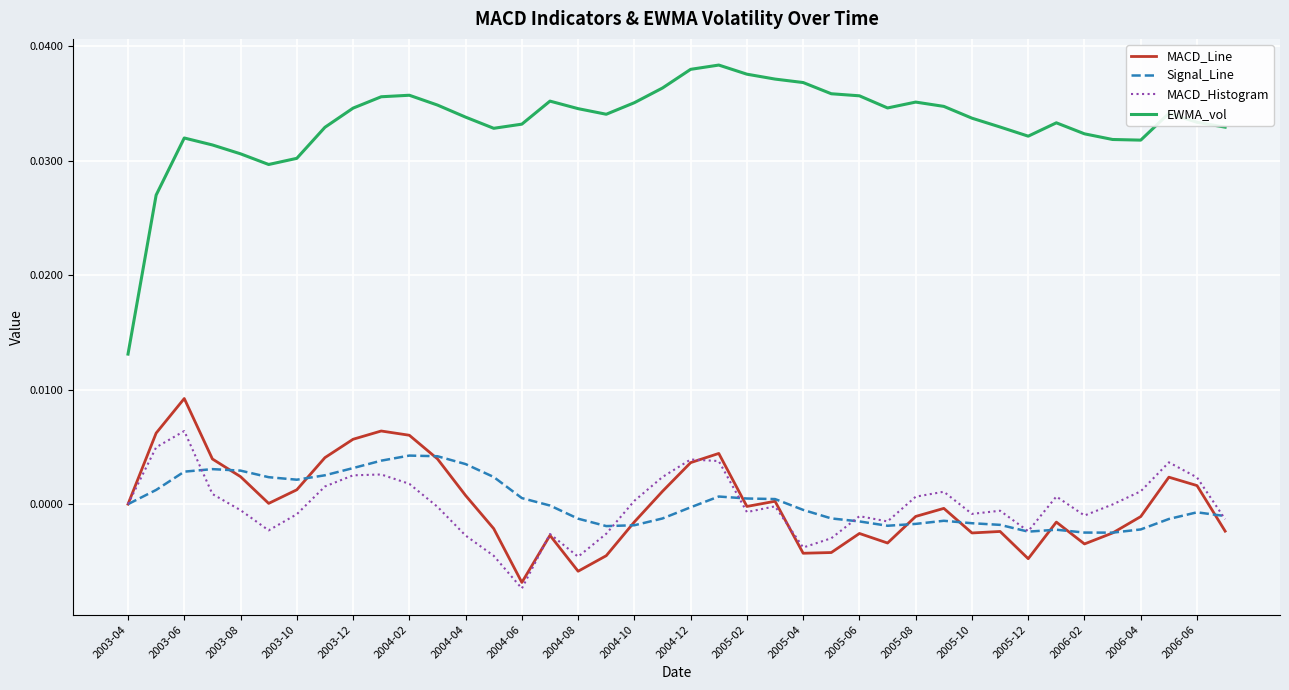

True or false: EWMA_vol and Signal_Line cross at least once.

False